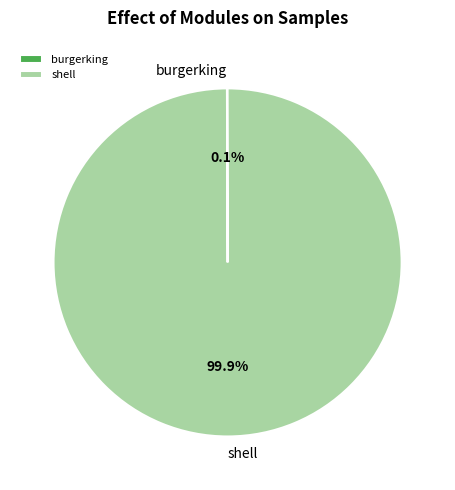

Which category has the biggest portion of the pie?

shell